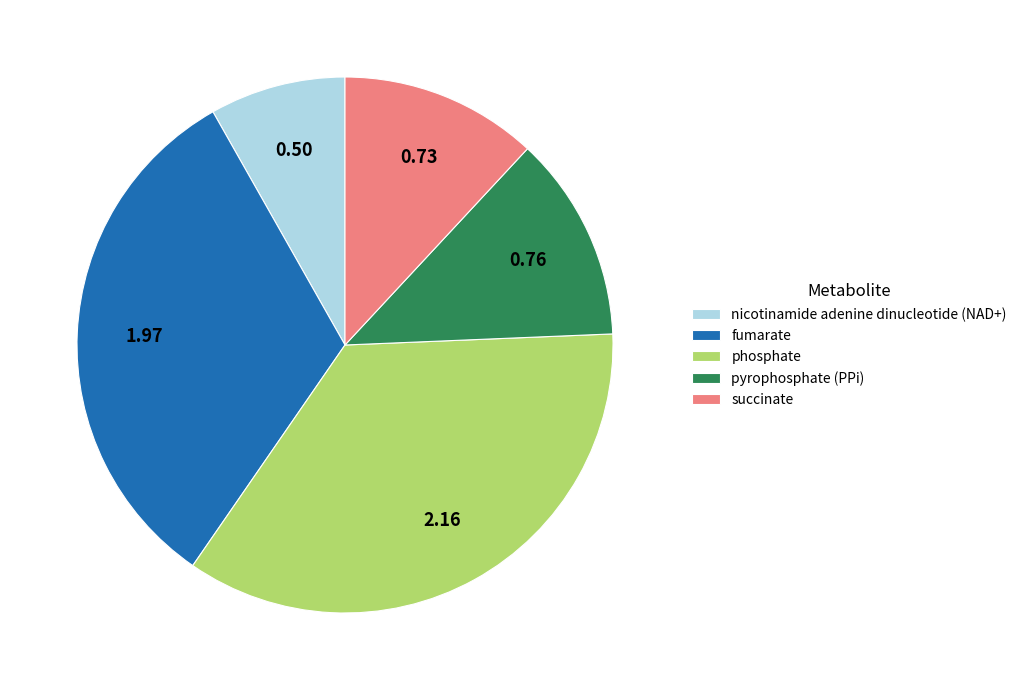

What is the smallest slice in the pie chart?

nicotinamide adenine dinucleotide (NAD+)